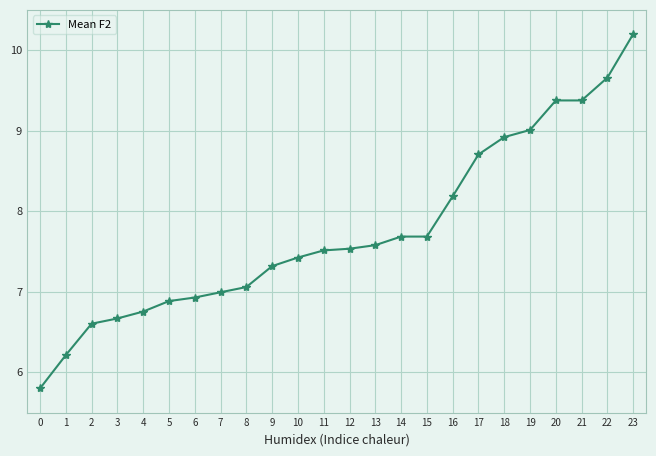

What is the value of the 11th point from the left?

7.4